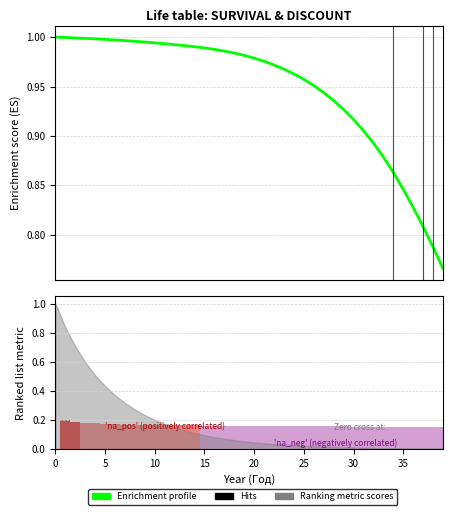

What is the greatest value displayed?

1.0